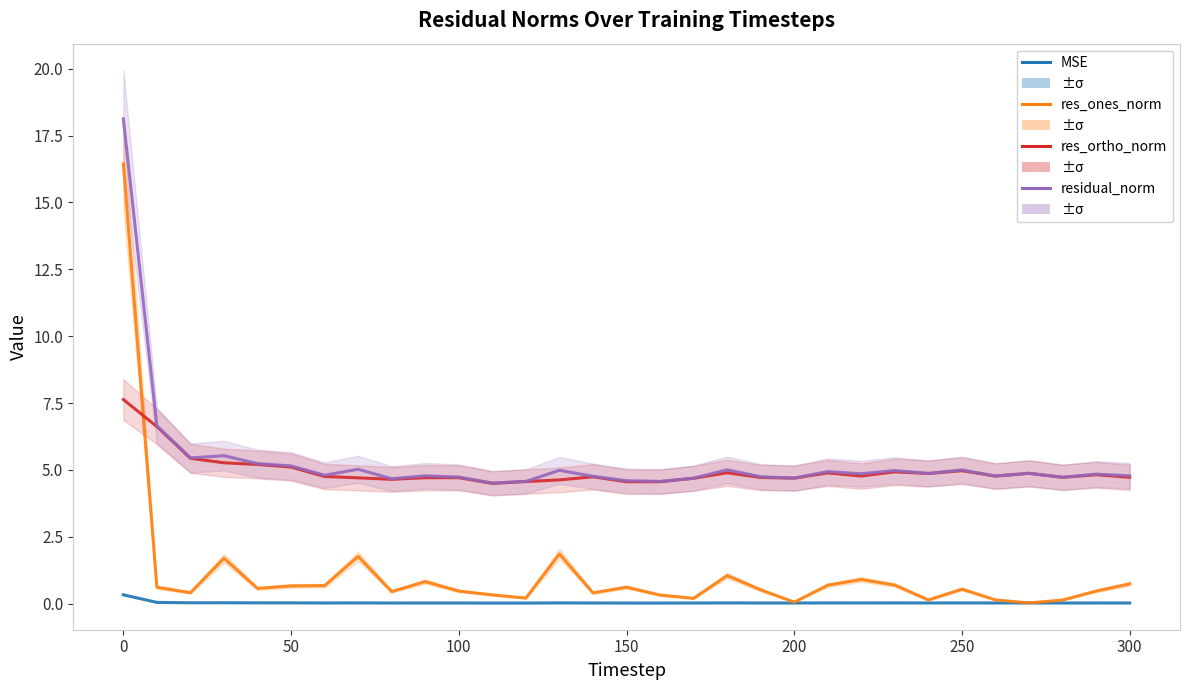

At which category does mse reach its first local peak?

100